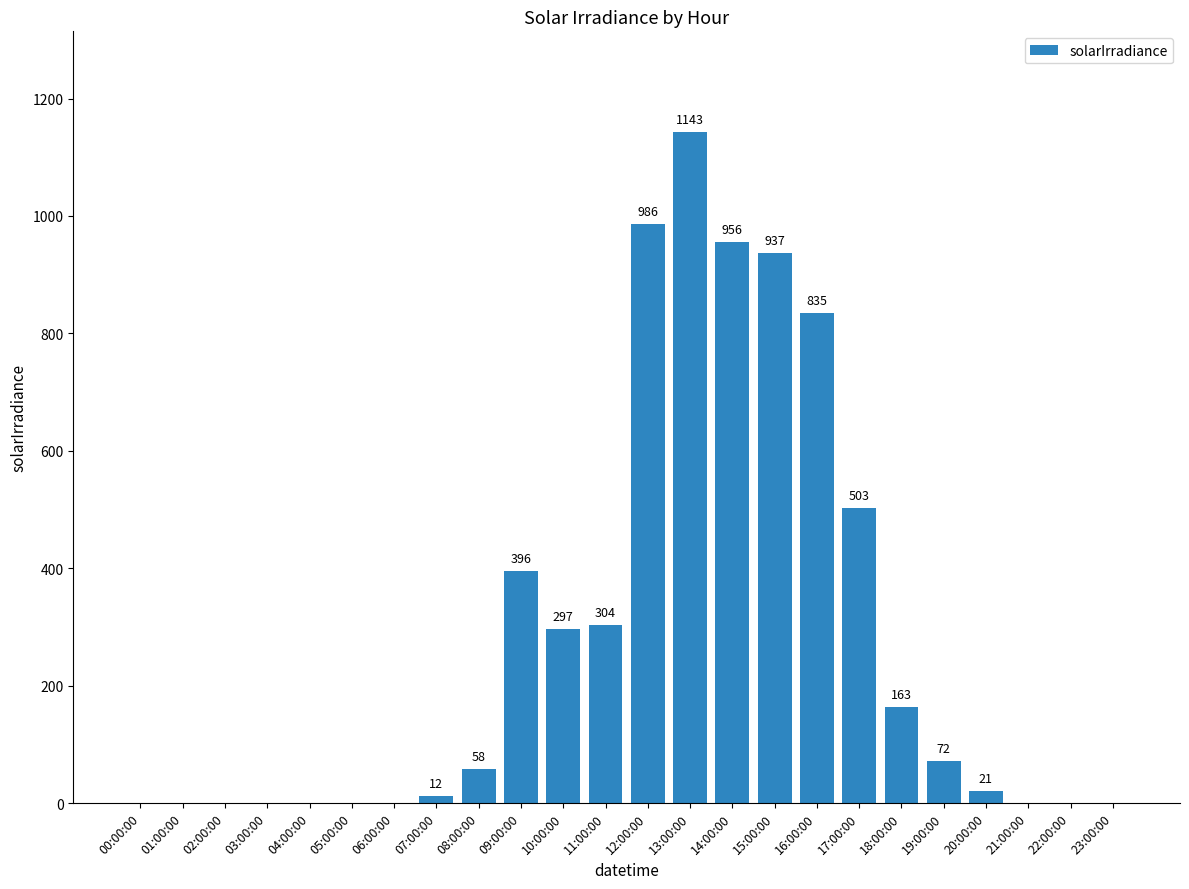

Between 08:00:00 and 21:00:00, which is larger?

08:00:00